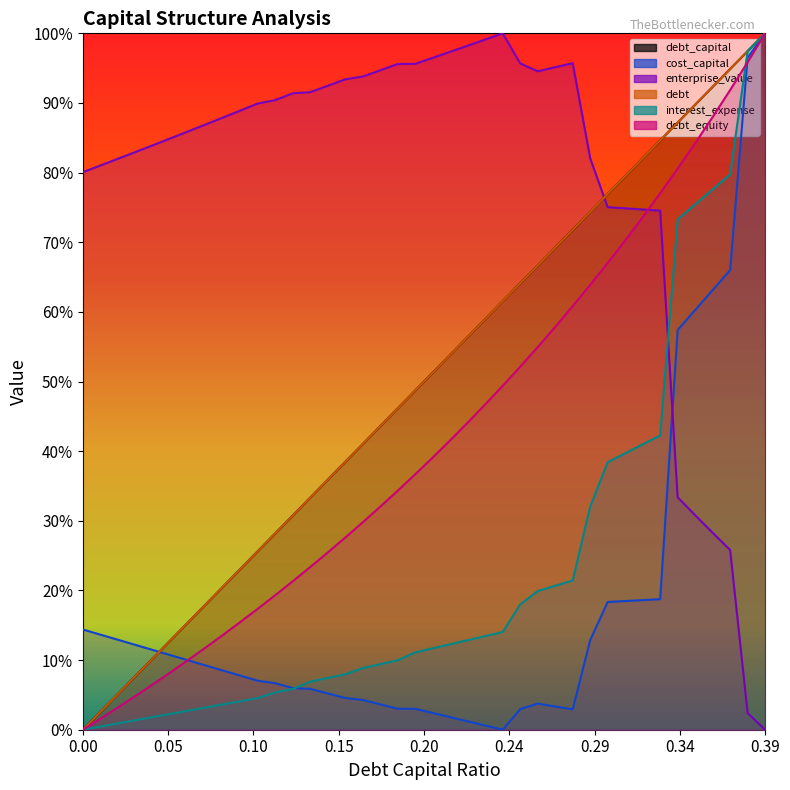

What is the approximate value of debt_capital at 0.01?

2.6